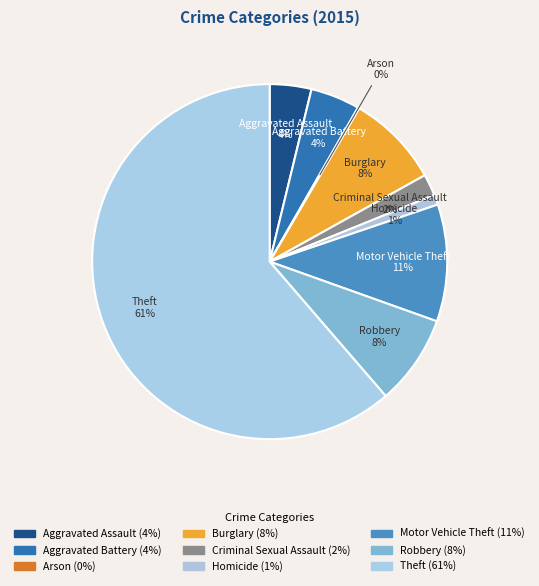

Between Theft 61% and Criminal Sexual Assault 2%, which is larger?

Theft 61%